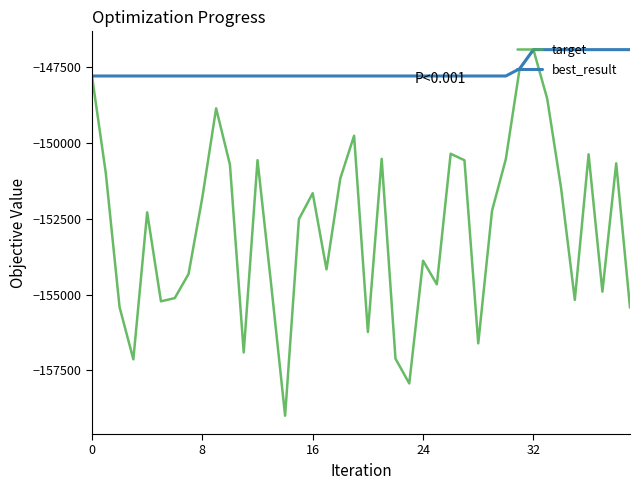

Does the chart have visible grid lines?

No